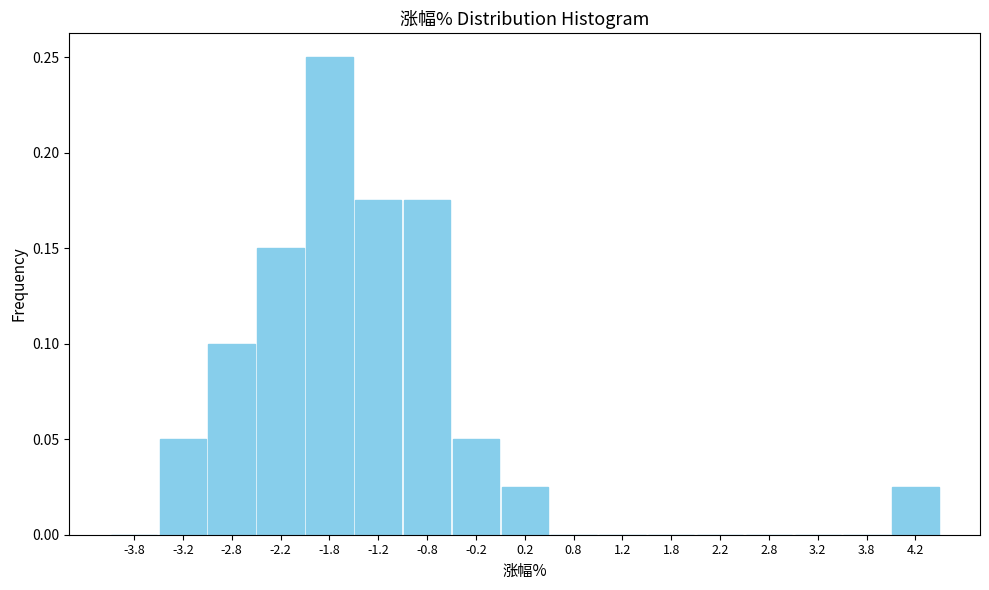

Over which range of the x-axis is the bar tallest?

-2.0 to -1.5